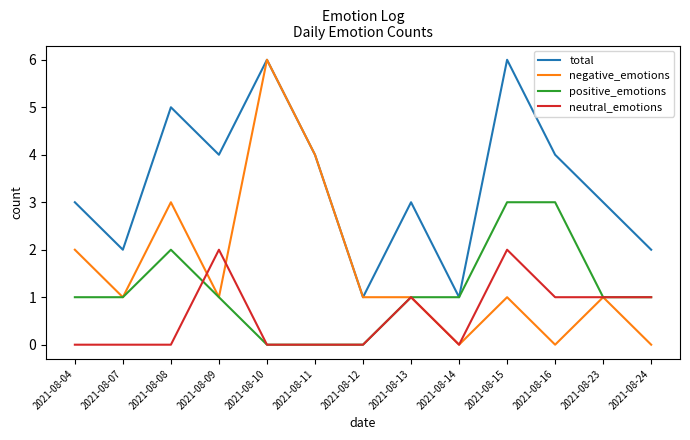

What is the total value across all series at 2021-08-14?

2